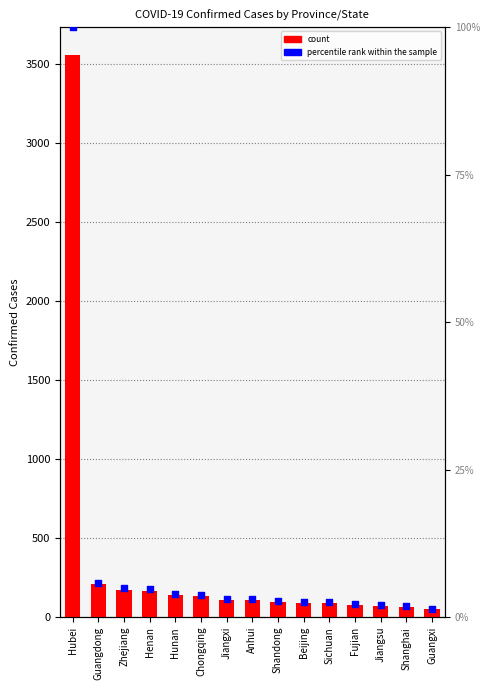

What is the total value across all series at Shanghai?

67.9